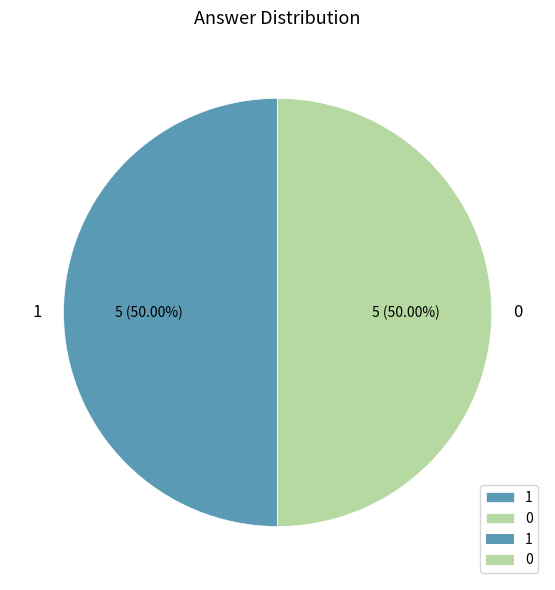

Is the sum of 1 and 0 greater than half?

Yes